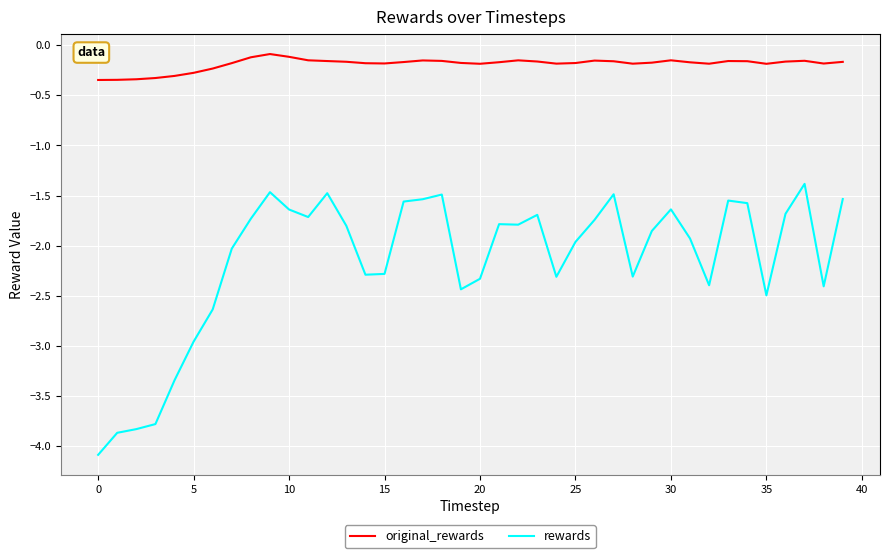

Which series has the largest total across all categories?

original_rewards